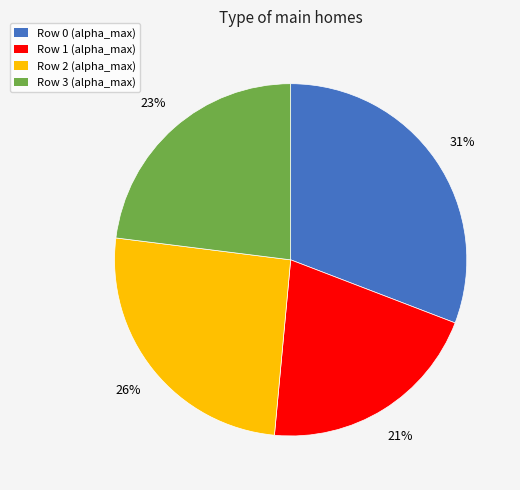

To the nearest percent, what is the average slice percentage?

25%